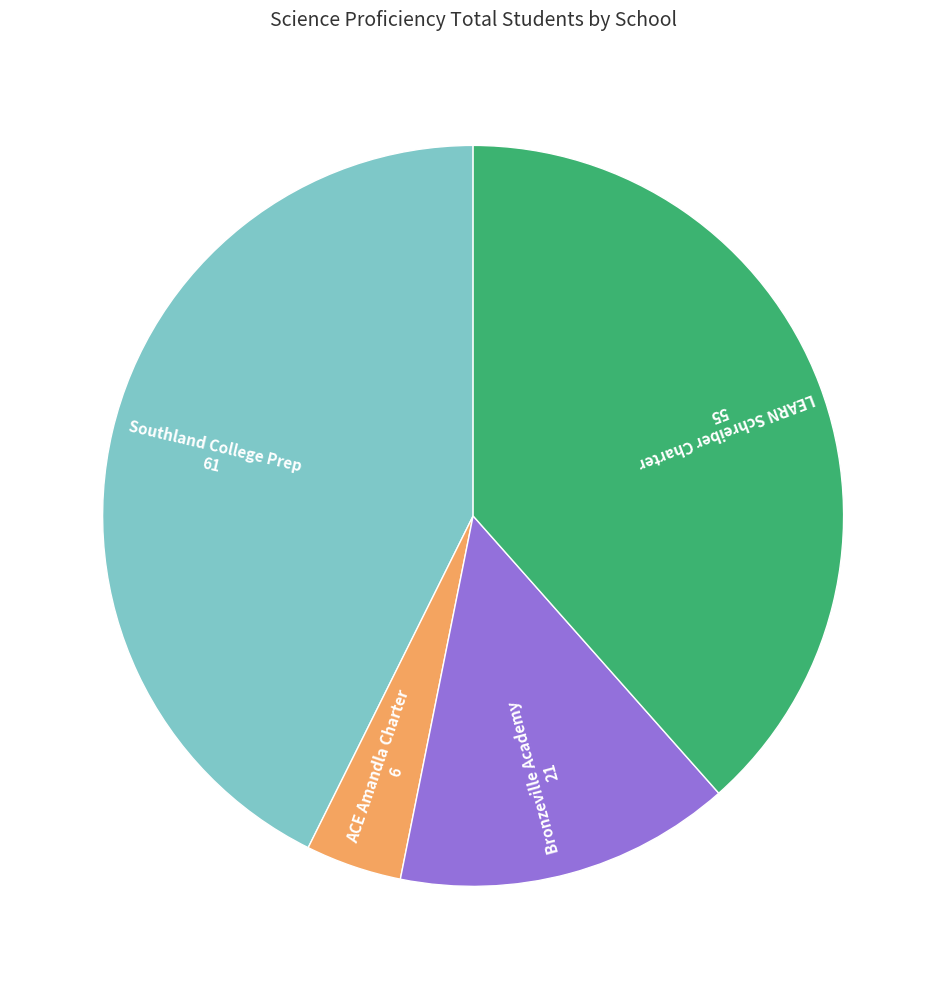

The ACE Amandla Charter slice represents 4% of the pie. True or false?

True